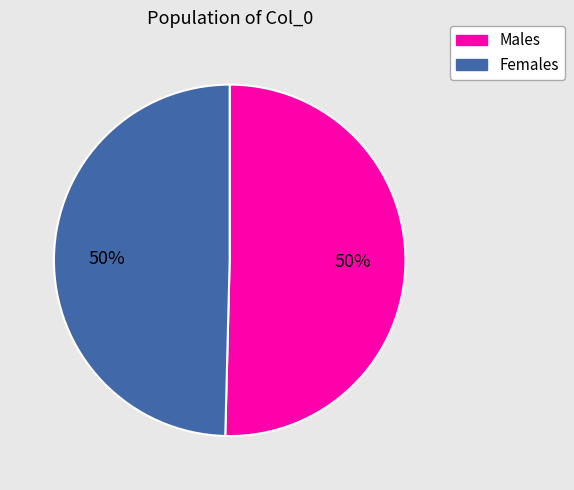

To the nearest percent, what is the average slice percentage?

50%